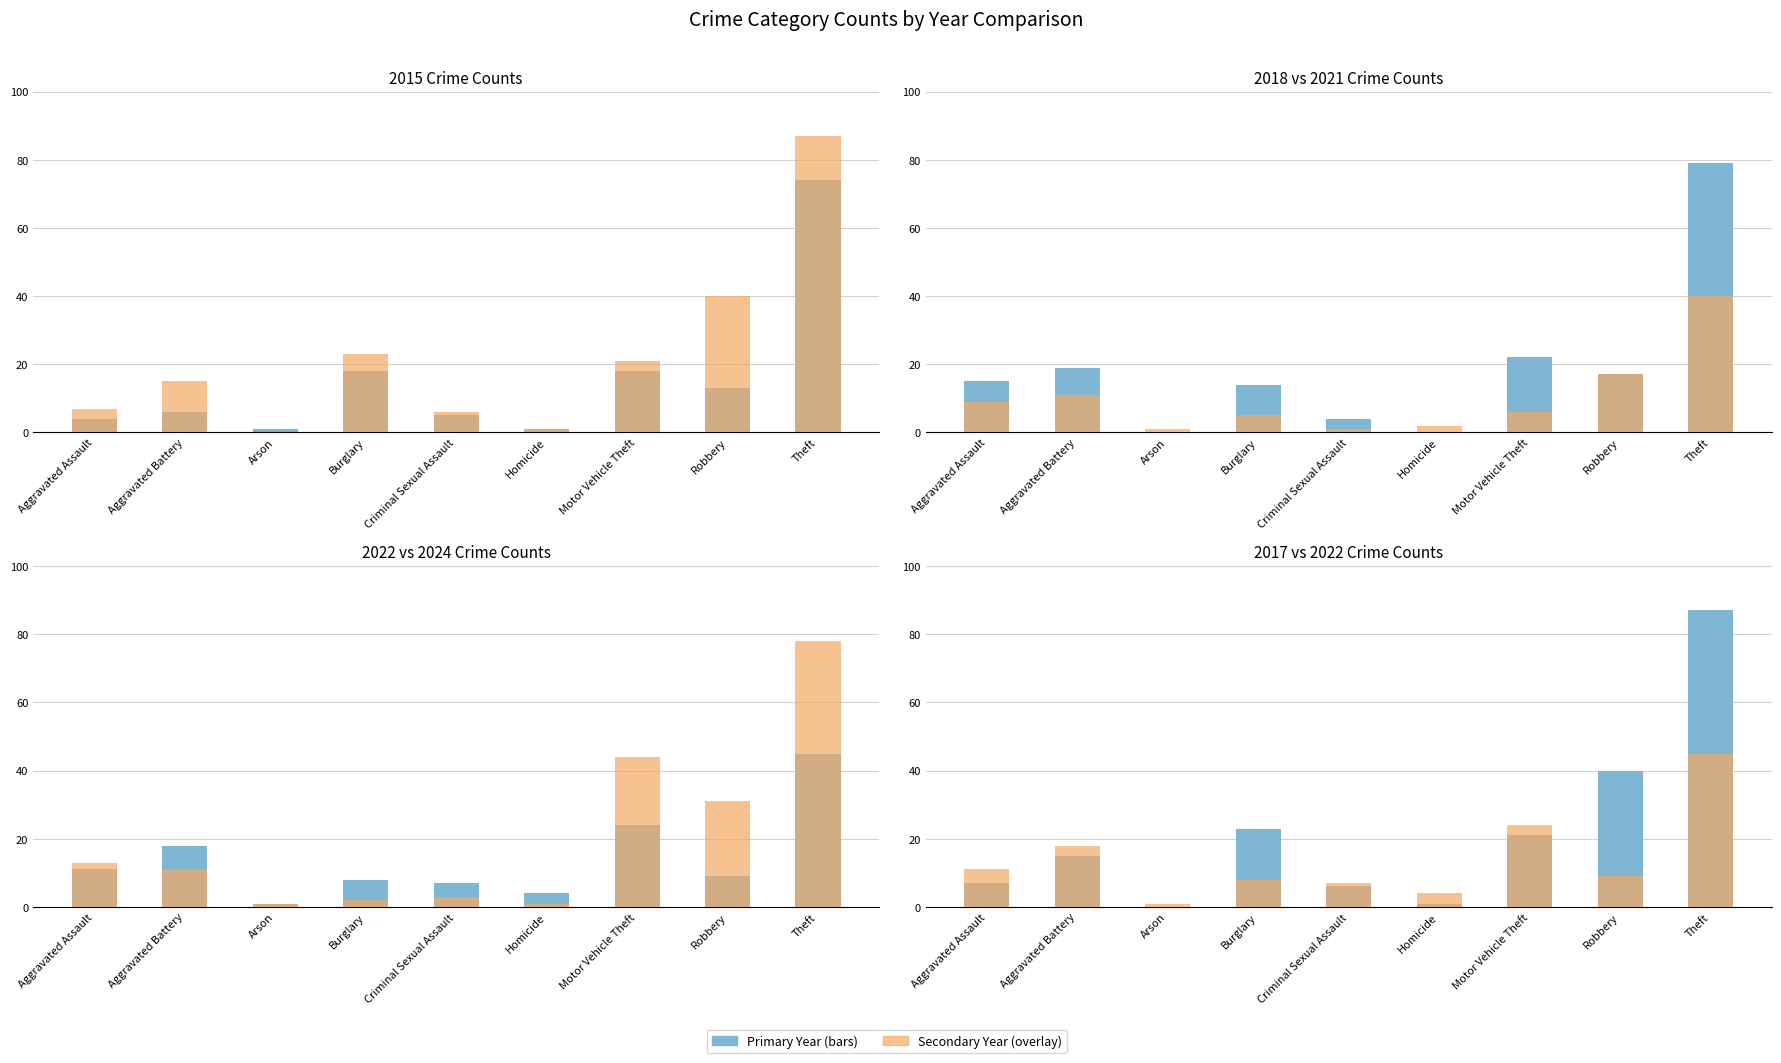

The value of 2015 at Theft is 74. True or false?

True